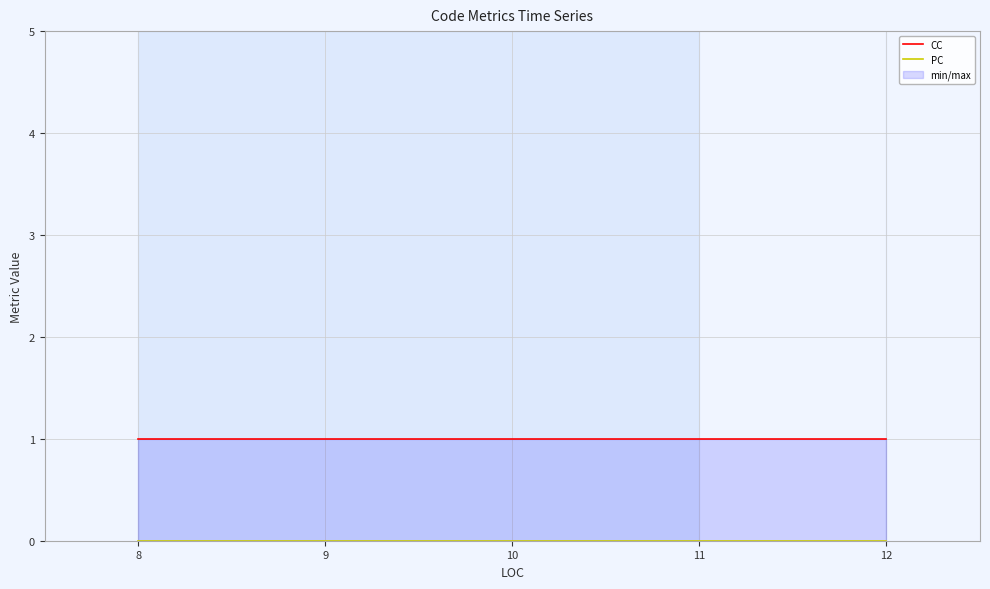

Rank the series by their maximum value, from lowest to highest.

PC, CC